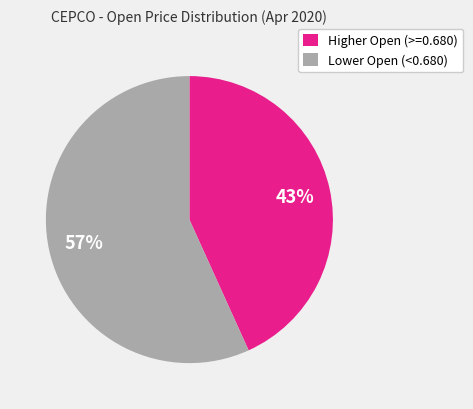

To the nearest percent, what percentage of the pie is Higher Open (>=0.680)?

43%